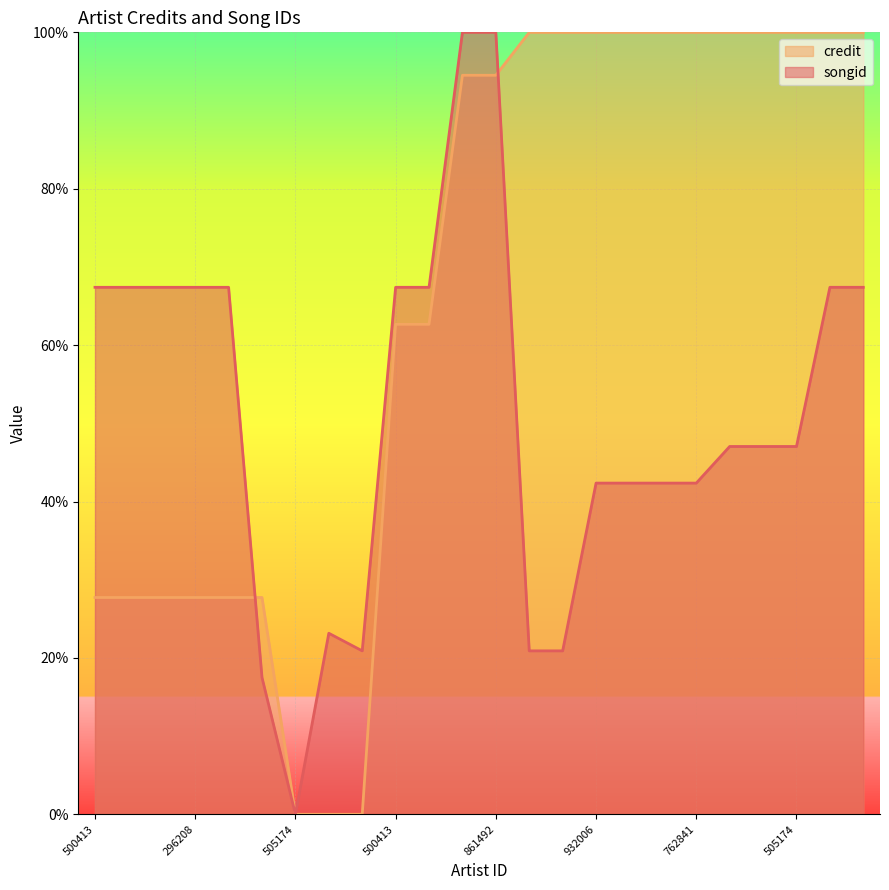

Does the chart display data point markers on the line(s)?

No